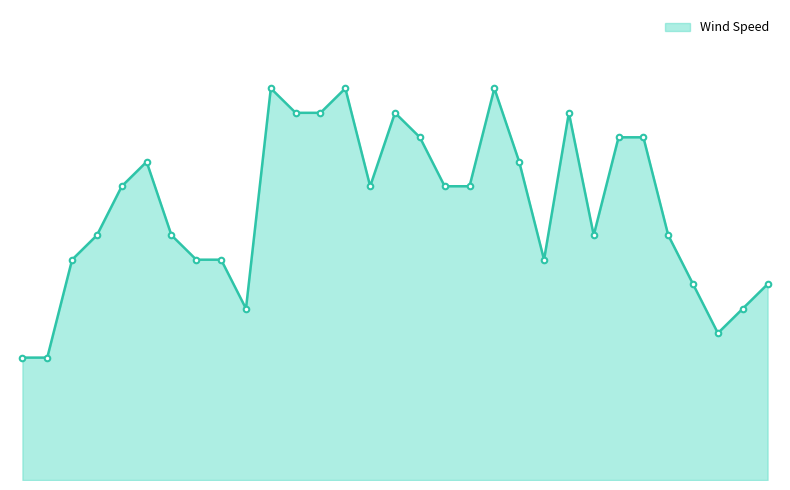

How many interior local peaks (higher than both neighbors) does the data have?

6